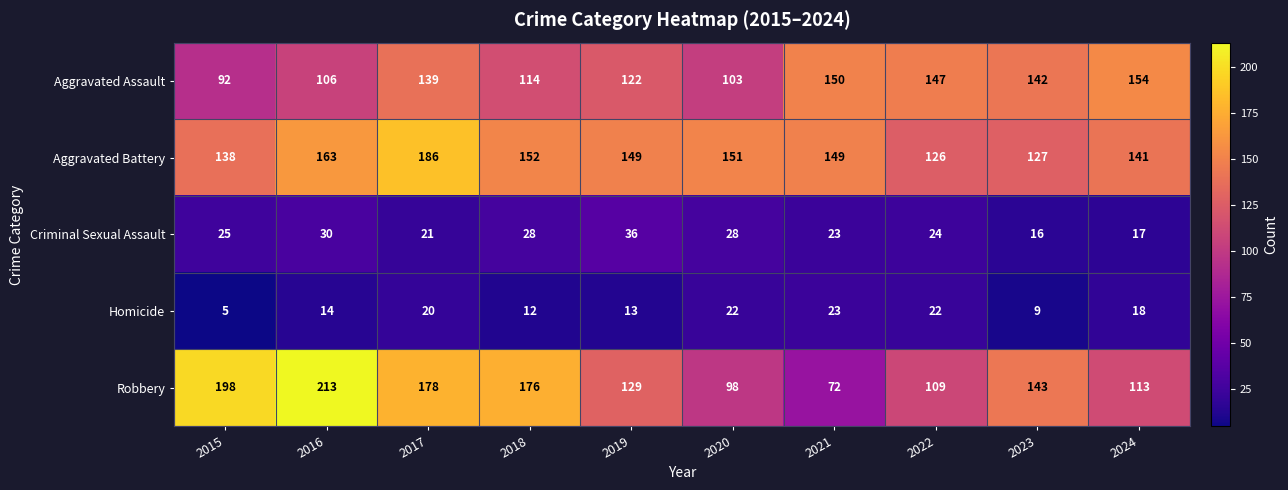

What is the approximate value of Aggravated Assault at 2015, to the nearest 5?

90